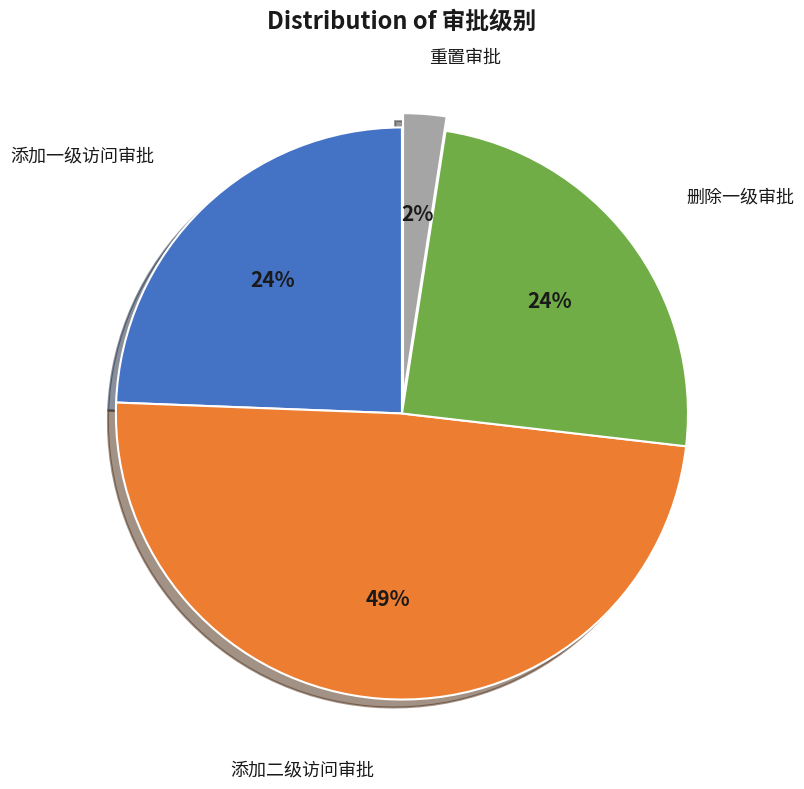

Does any single category account for the majority?

No